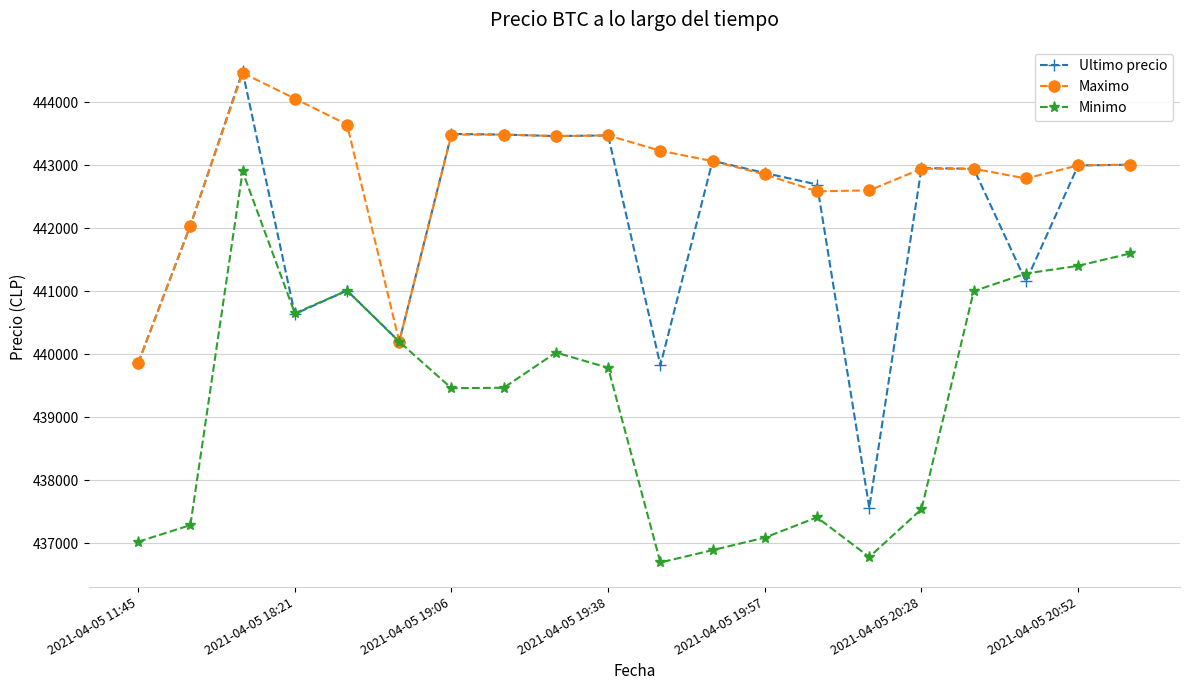

In Ultimo precio, how many points are lower than both neighbors (excluding endpoints)?

6